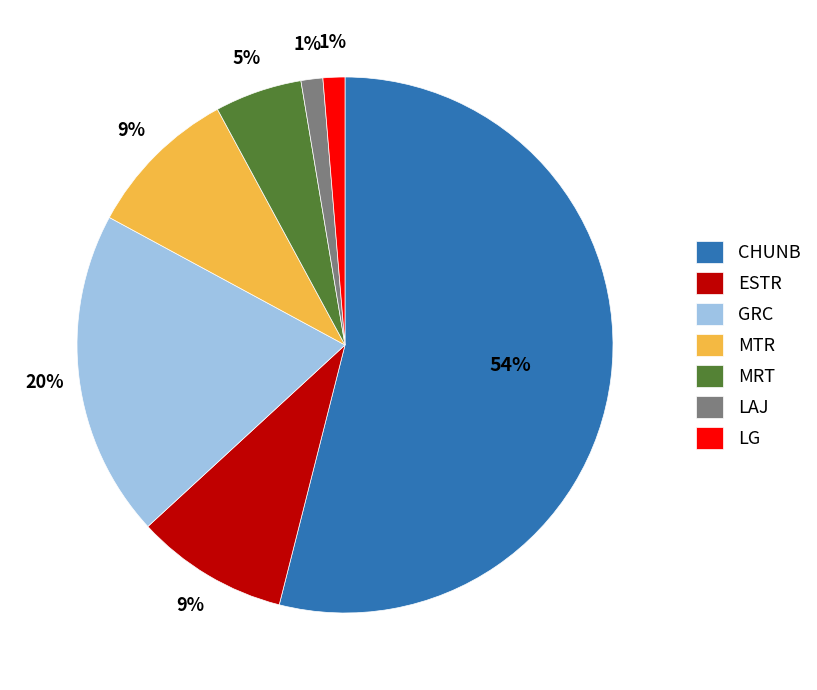

Does CHUNB represent more than half of the total?

Yes